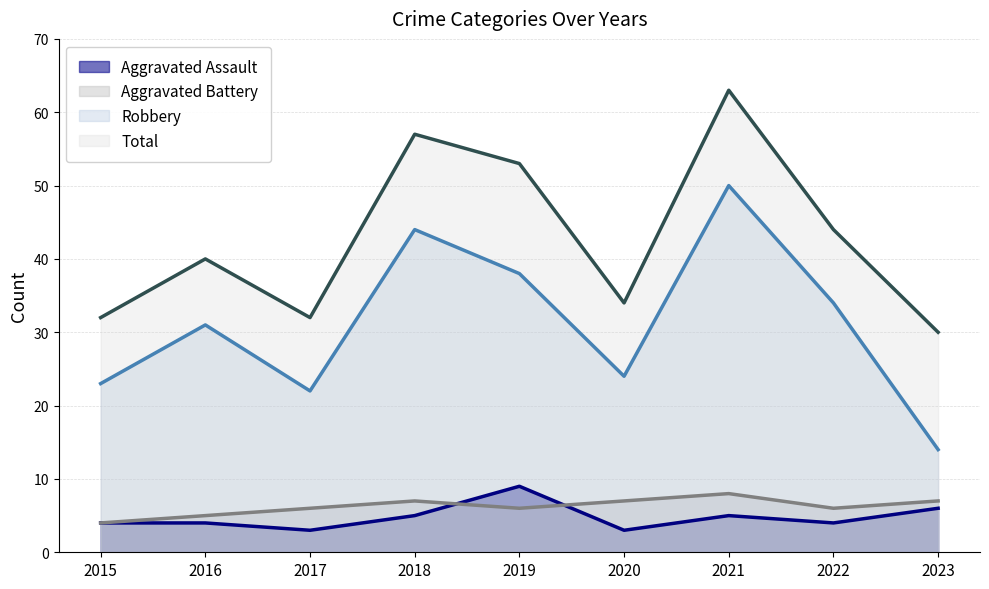

What is the highest value of the Aggravated Battery (line) series?

8